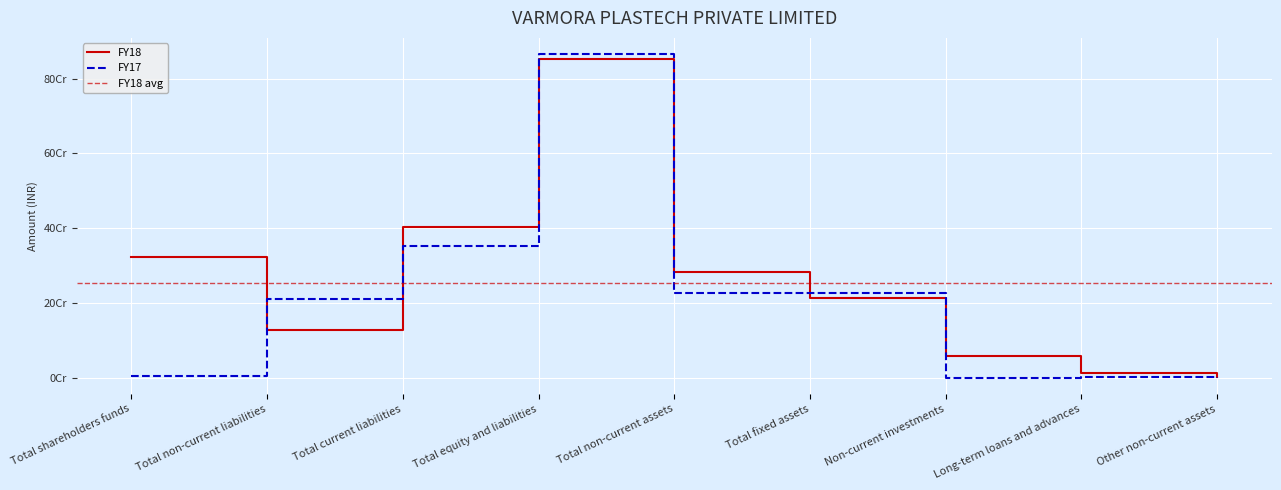

Reading left to right, list all the values displayed in this chart.

FY18: Total shareholders funds=321962611	Total non-current liabilities=127258693	Total current liabilities=402496196	Total equity and liabilities=852217495	Total non-current assets=283608414	Total fixed assets=213596038	Non-current investments=57512505	Long-term loans and advances=11388104	Other non-current assets=1111767
FY17: Total shareholders funds=3551171	Total non-current liabilities=209880469	Total current liabilities=352445526	Total equity and liabilities=865877166	Total non-current assets=227533829	Total fixed assets=226442269	Non-current investments=0	Long-term loans and advances=1091560	Other non-current assets=0